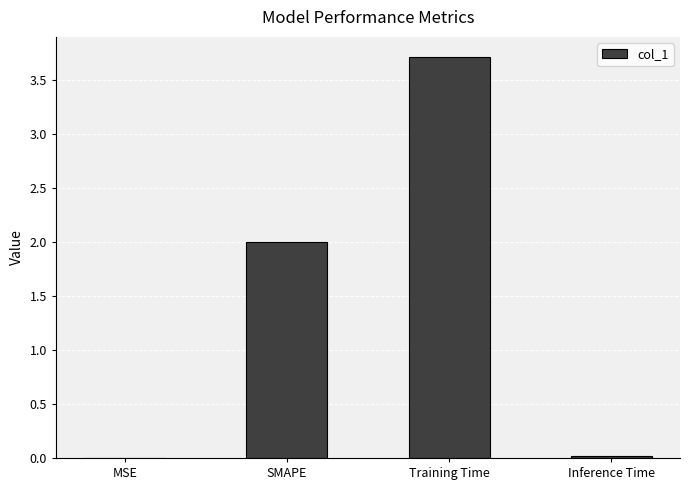

What is the greatest value displayed?

3.7